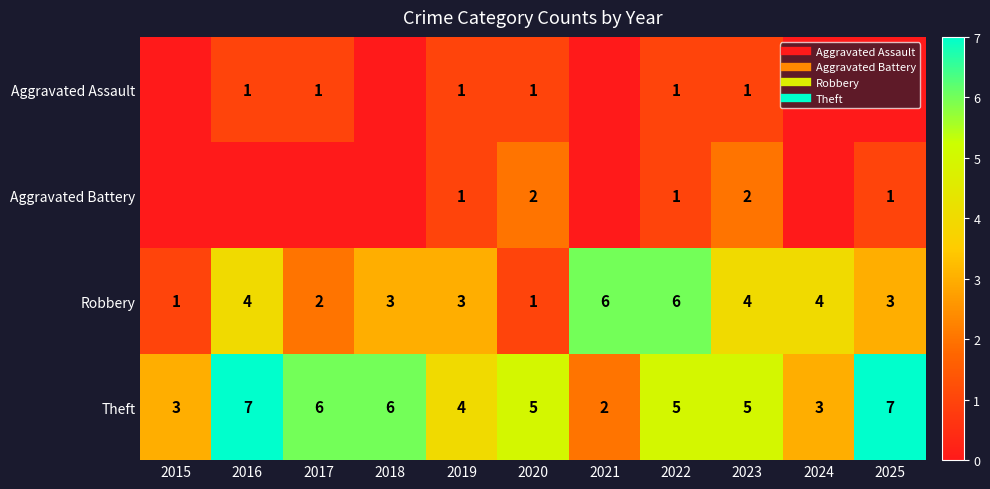

The Aggravated Assault series shows 0 at 2025. True or false?

True